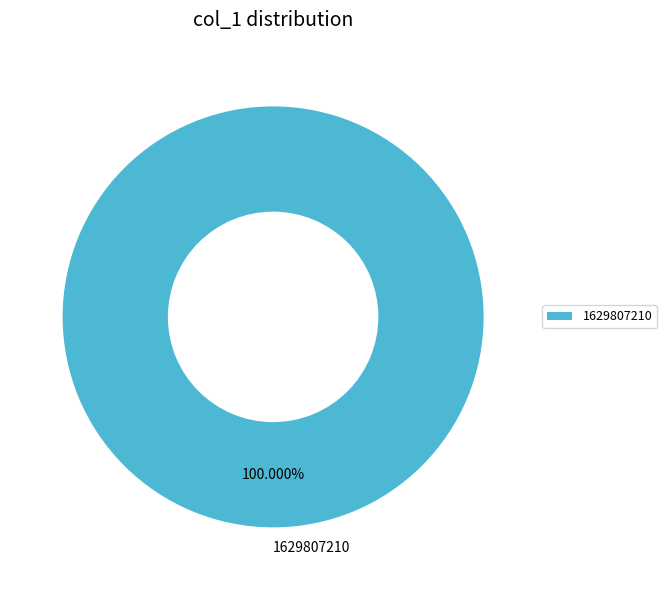

Which category accounts for the majority?

1629807210